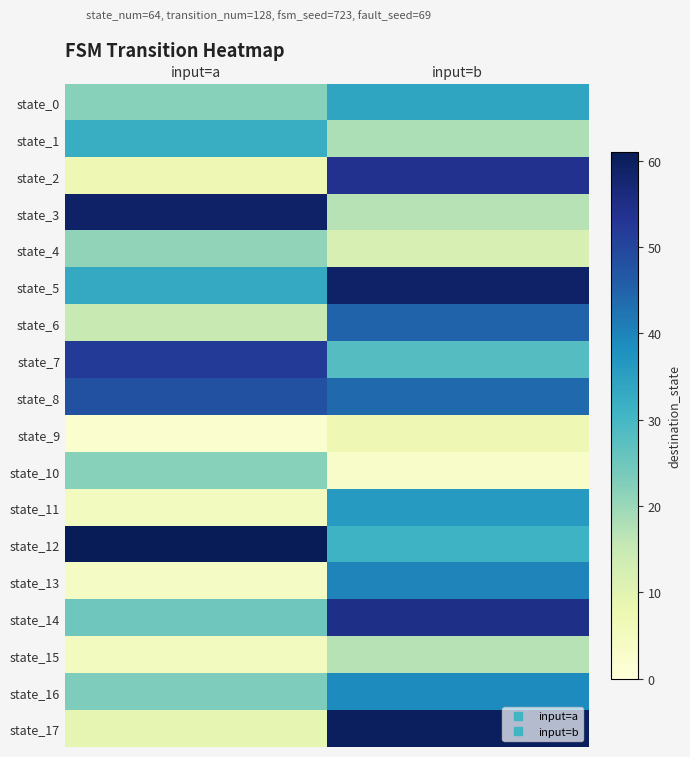

At which category is the sum across all series the highest?

input=b